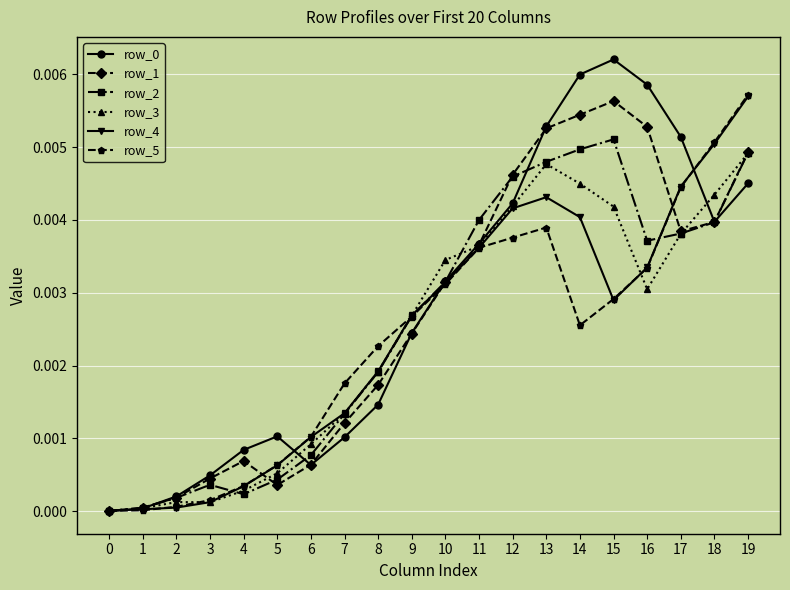

Is the value of row_0 at 8 greater than the value of row_1 at 13?

No